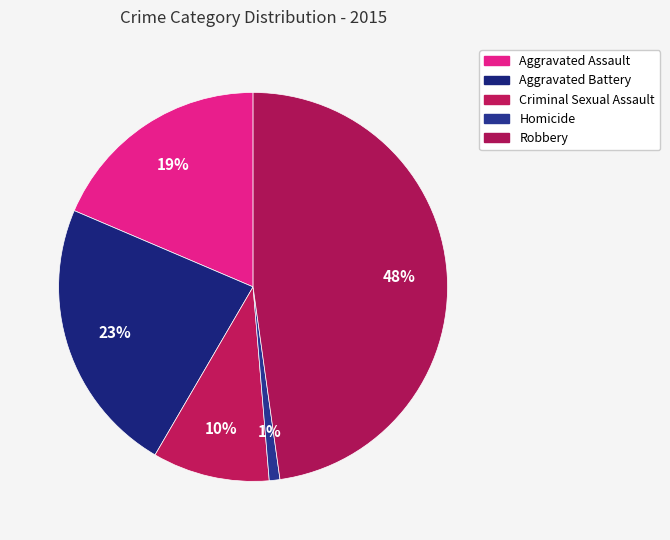

What is the largest slice in the pie chart?

Robbery